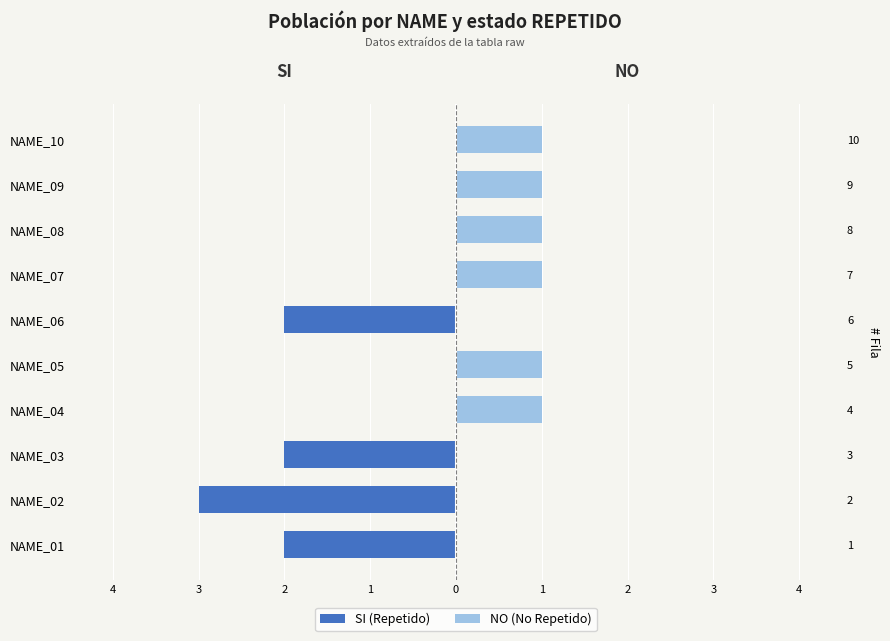

What is the average value of the NO (No Repetido) series?

1